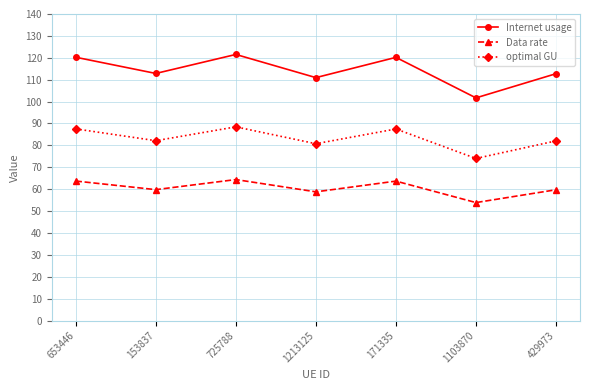

What is the label of the 7th point from the right?

653446